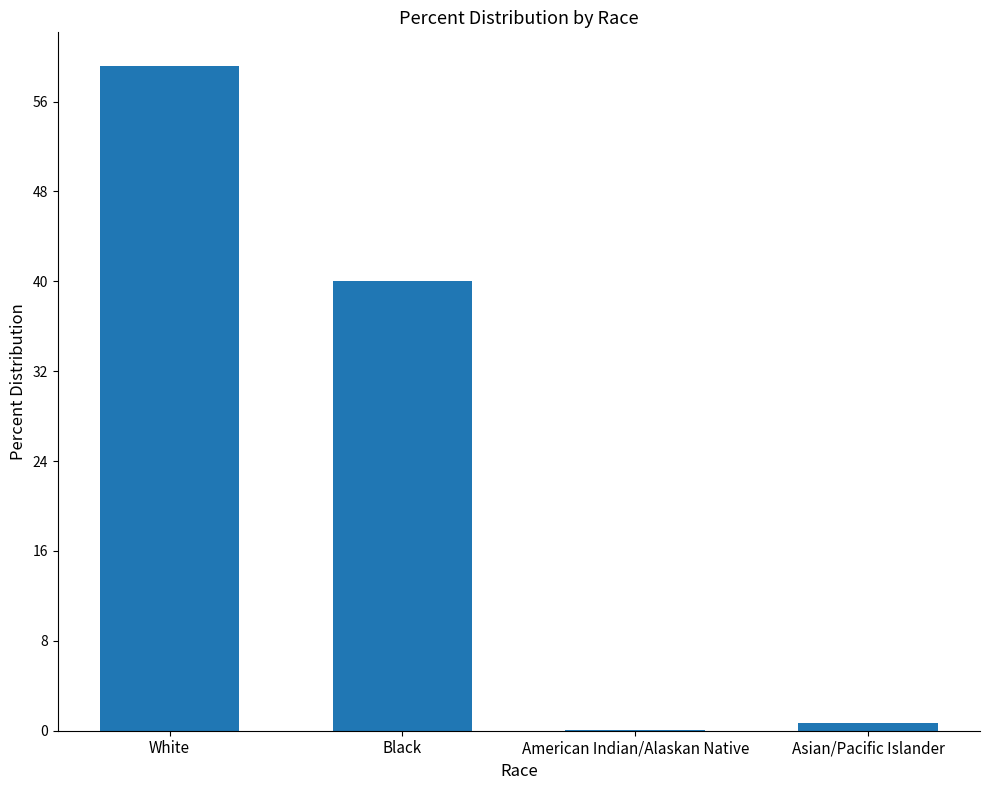

Reading left to right, what are all the values shown in this chart?

White=59.2	Black=40.0	American Indian/Alaskan Native=0.1	Asian/Pacific Islander=0.7